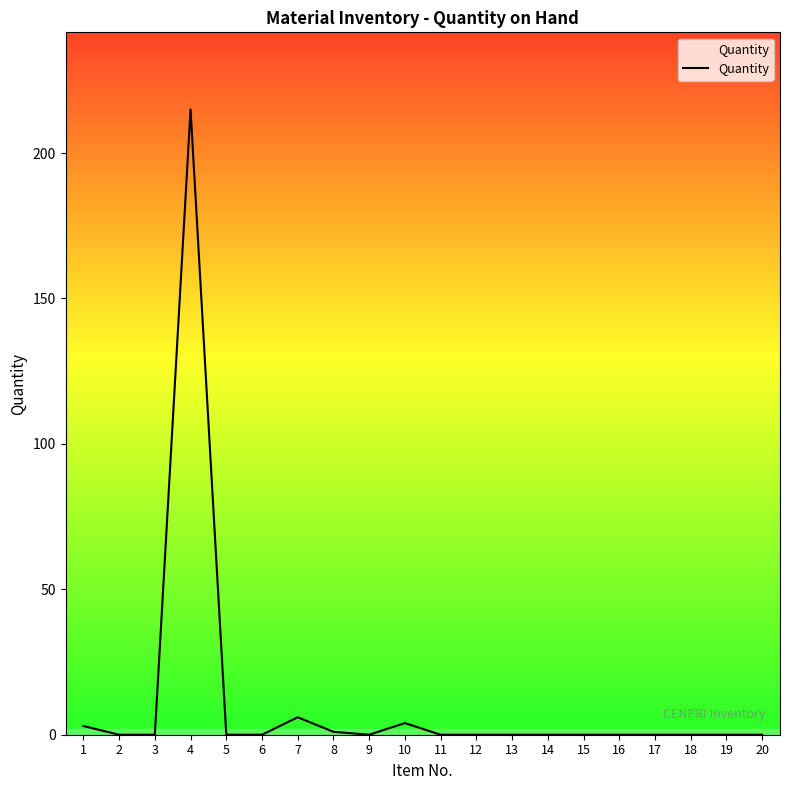

Reading right to left, extract all data points from this chart.

20=0	19=0	18=0	17=0	16=0	15=0	14=0	13=0	12=0	11=0	10=4	9=0	8=1	7=6	6=0	5=0	4=215	3=0	2=0	1=3